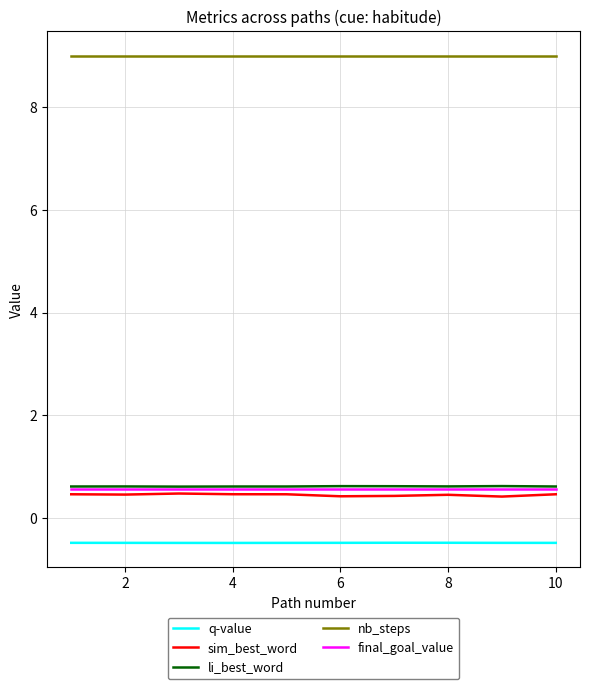

Which series has the largest total across all categories?

nb_steps